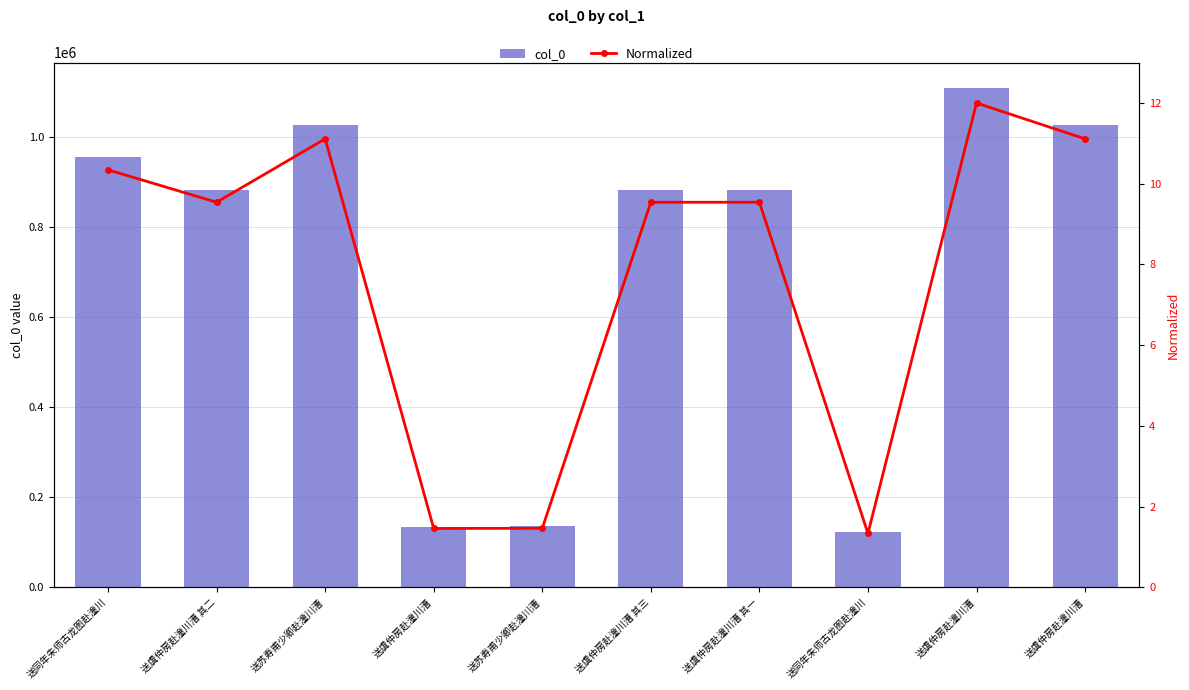

How many series are shown in this chart?

2